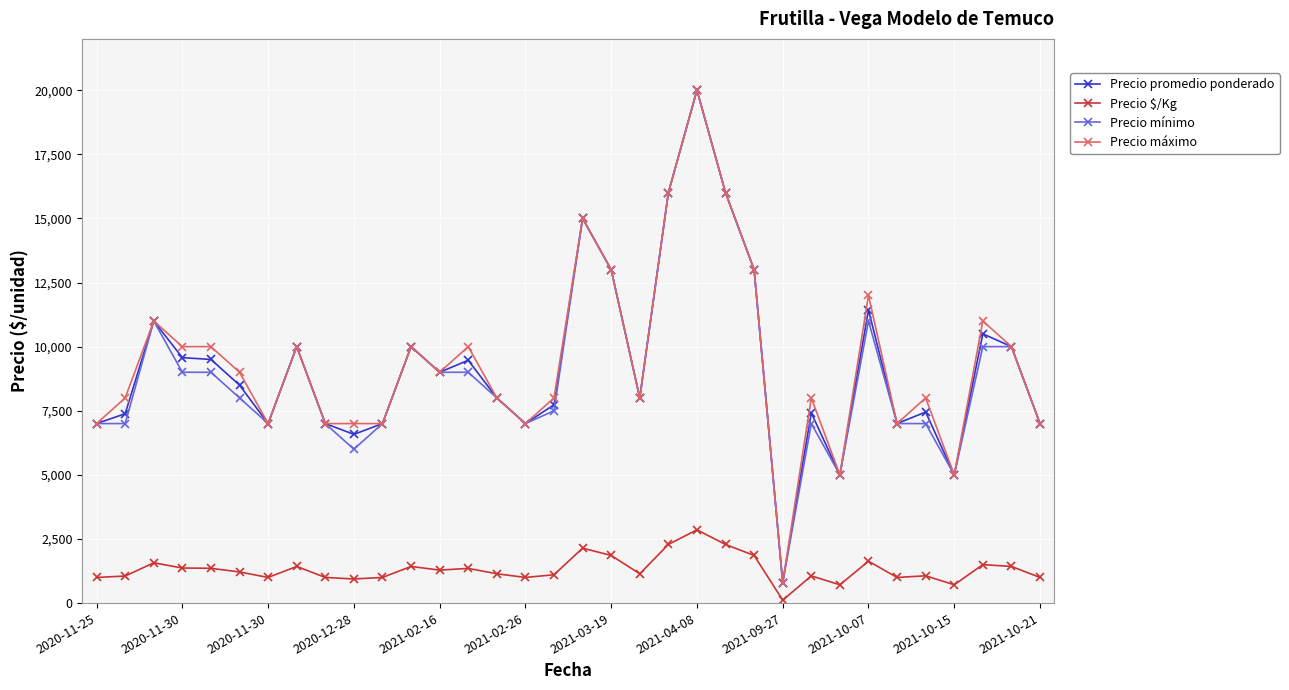

At how many categories does at least one series exceed 4685?

33